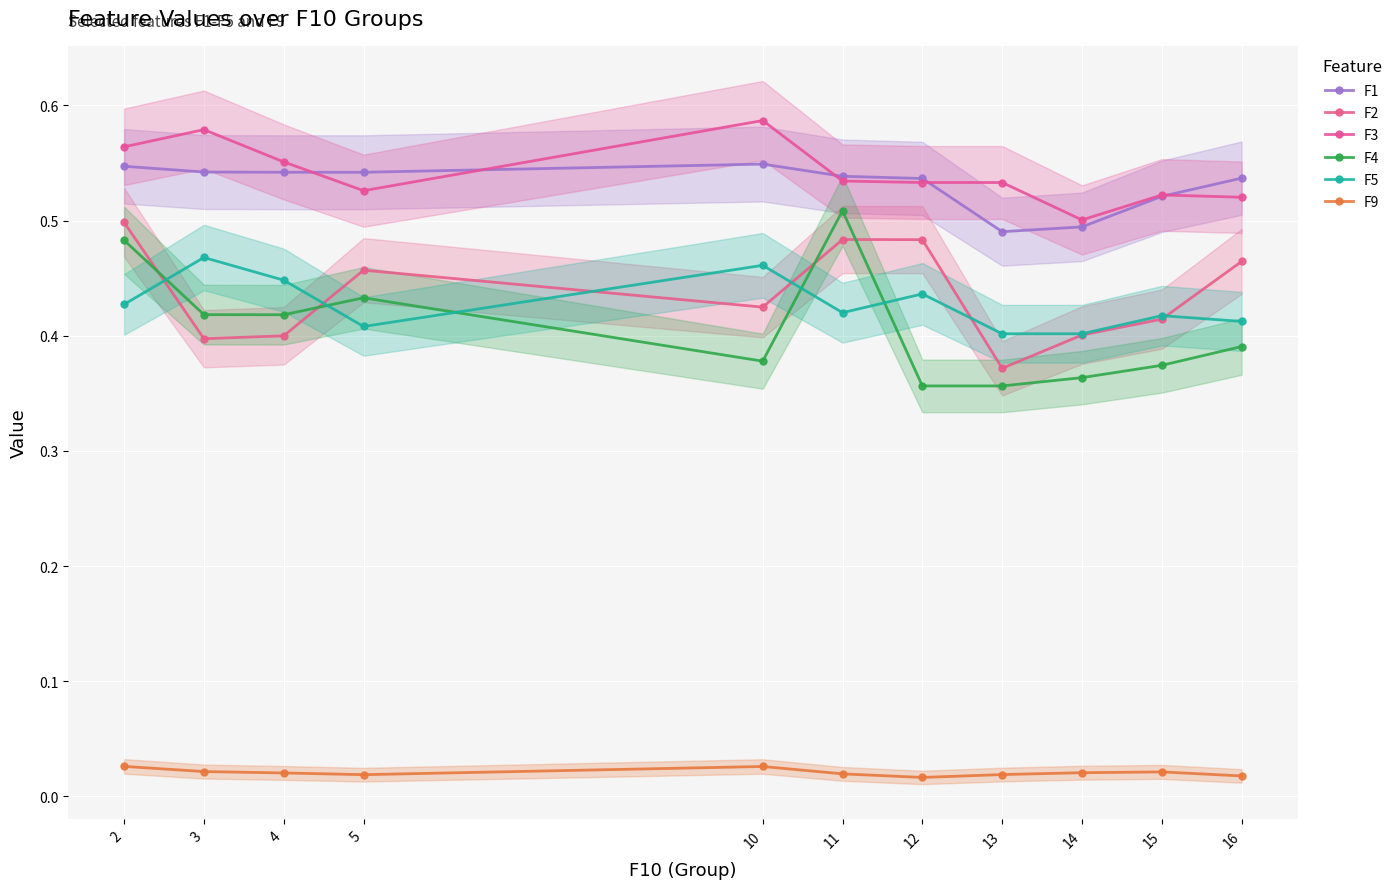

Which series has the largest range (max minus min)?

F4